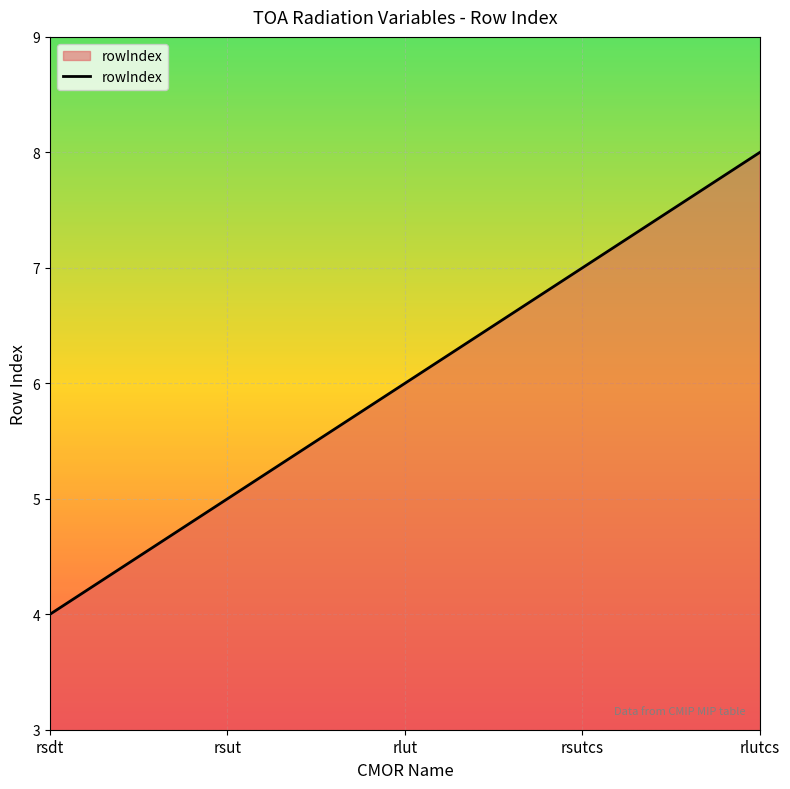

Reading left to right, list all the values displayed in this chart.

rsdt=4	rsut=5	rlut=6	rsutcs=7	rlutcs=8